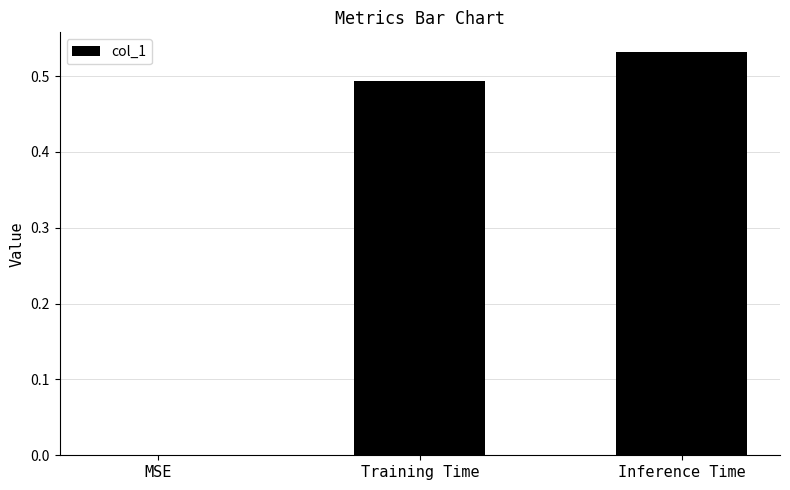

How many values are between 0 and 1?

3